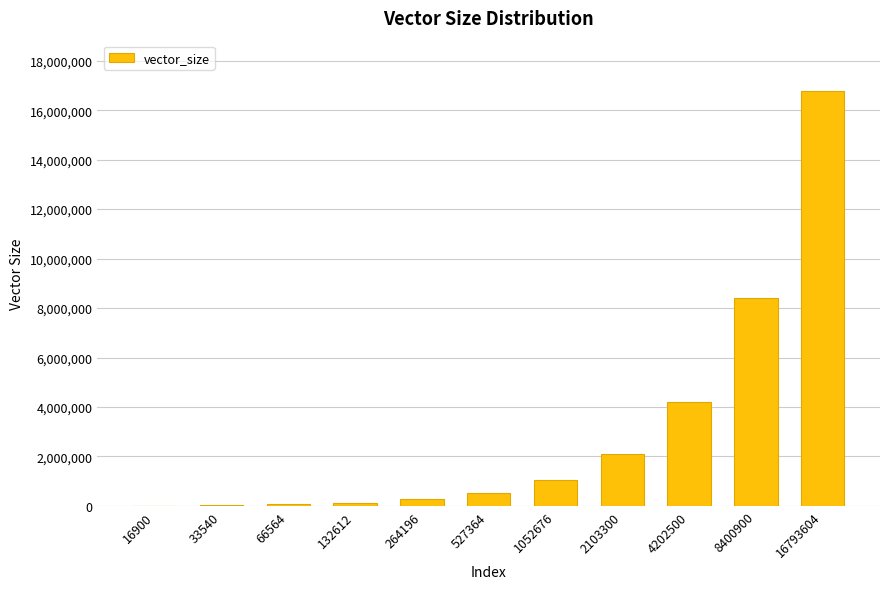

What is the ratio of the value at 8400900 to the value at 527364?

15.9